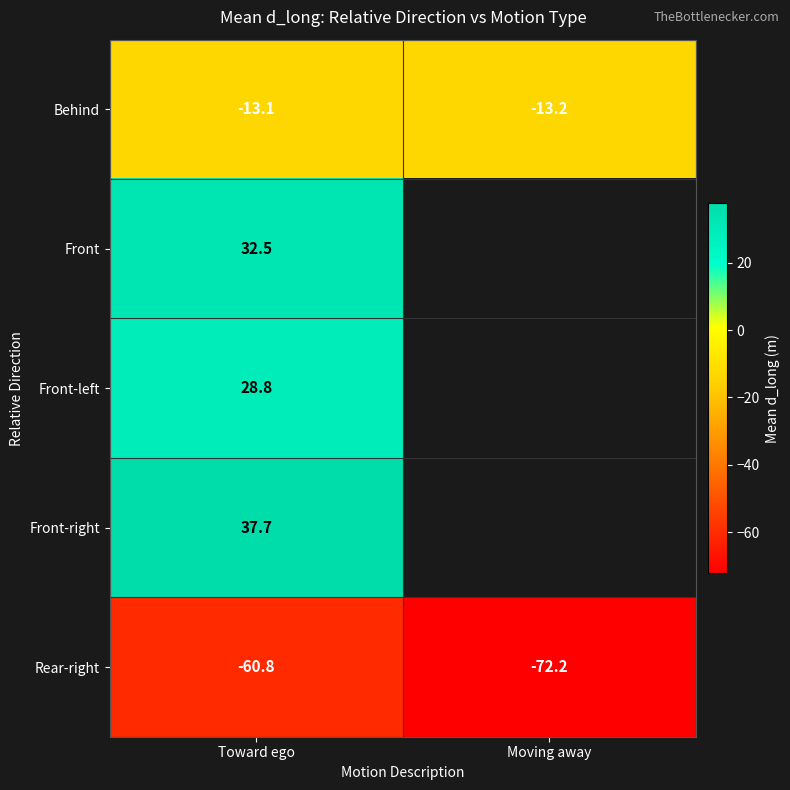

At which category is the sum across all series the highest?

Toward ego